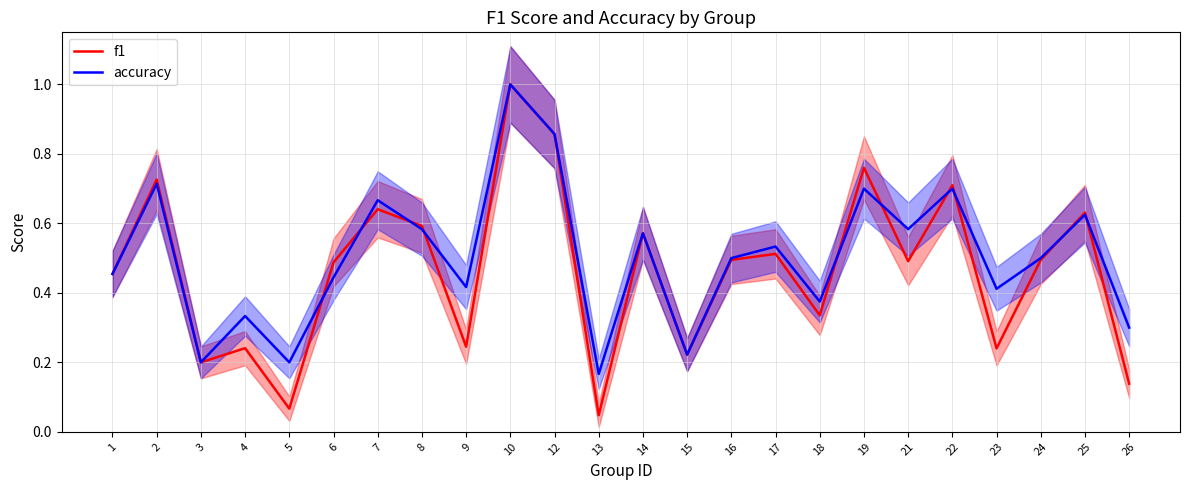

Reading left to right, extract all data points from this chart.

f1: 1=0.5	2=0.7	3=0.2	4=0.2	5=0.1	6=0.5	7=0.6	8=0.6	9=0.2	10=1.0	12=0.9	13=0.0	14=0.6	15=0.2	16=0.5	17=0.5	18=0.3	19=0.8	21=0.5	22=0.7	23=0.2	24=0.5	25=0.6	26=0.1
accuracy: 1=0.5	2=0.7	3=0.2	4=0.3	5=0.2	6=0.4	7=0.7	8=0.6	9=0.4	10=1.0	12=0.9	13=0.2	14=0.6	15=0.2	16=0.5	17=0.5	18=0.4	19=0.7	21=0.6	22=0.7	23=0.4	24=0.5	25=0.6	26=0.3